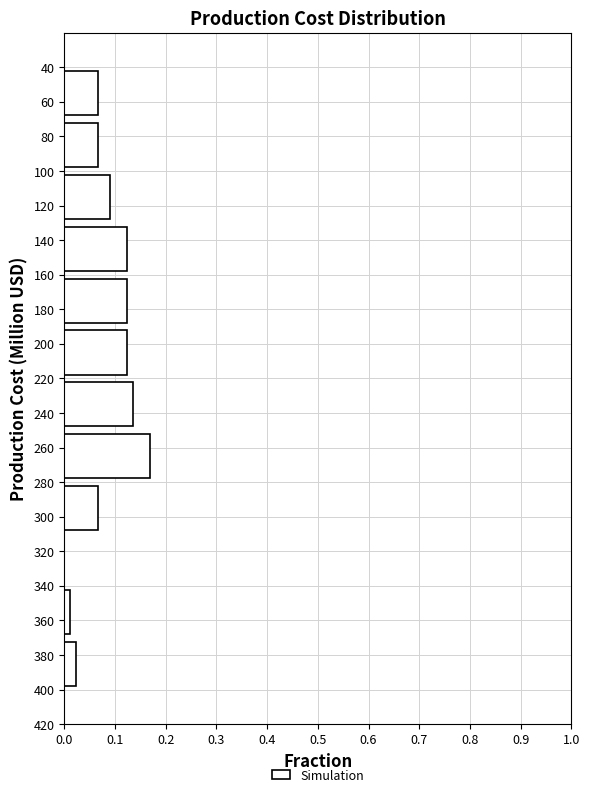

True or false: the data shows 0.0 at 320.

True